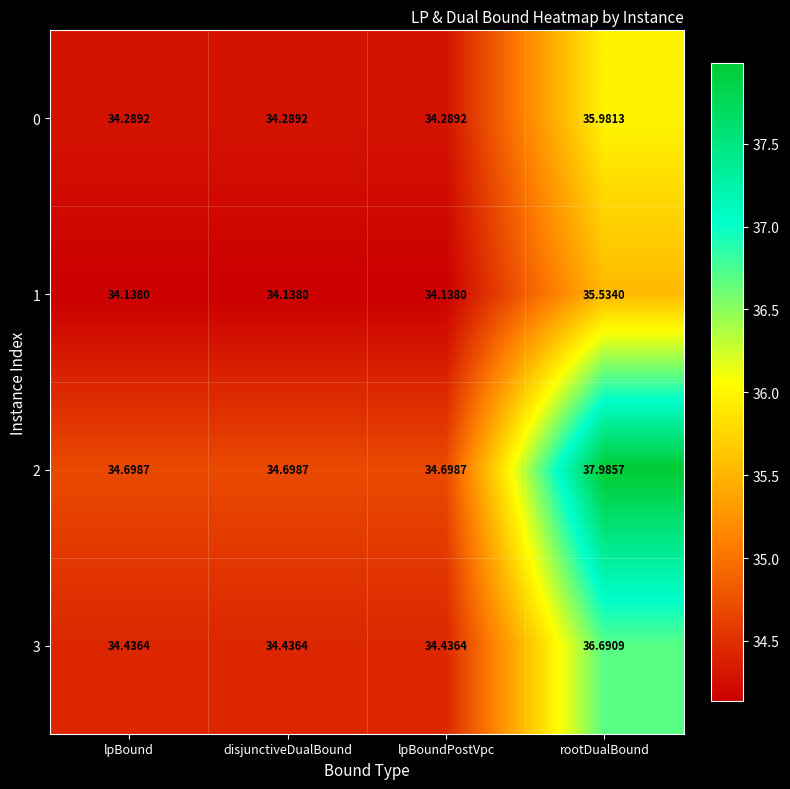

What is the total value across all series at disjunctiveDualBound?

137.6